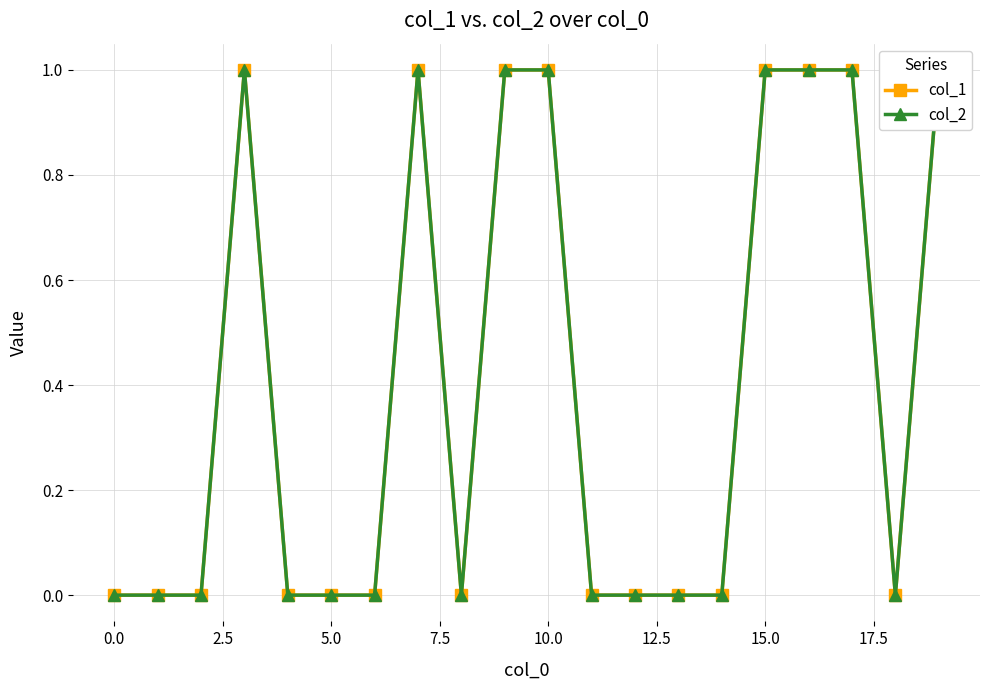

The col_2 series shows 1 at 12. True or false?

False